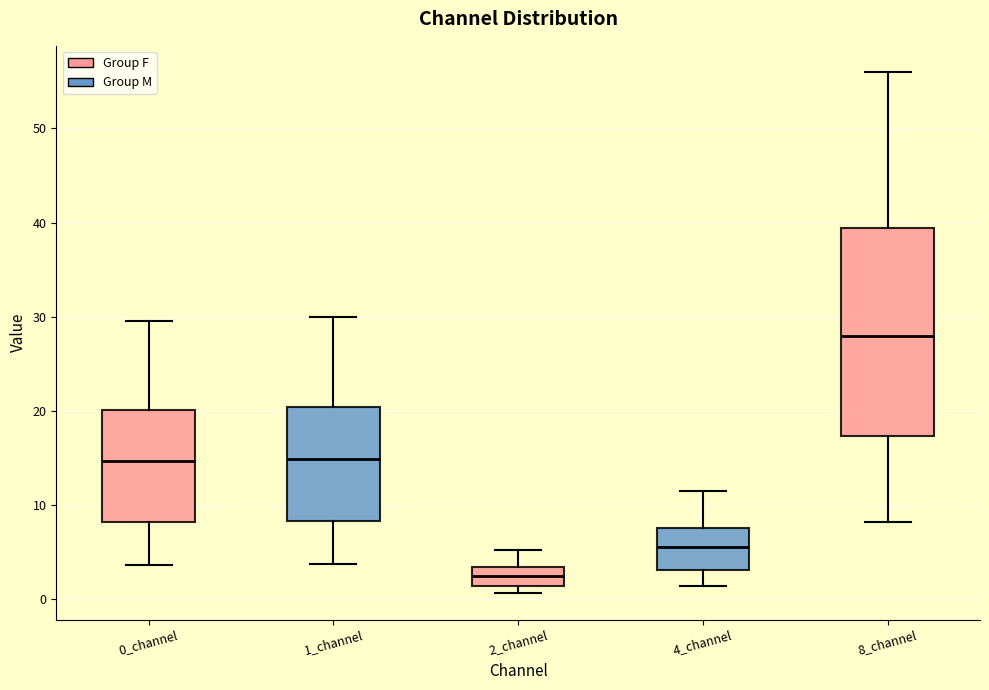

Where is the lower edge of the box for 2_channel on the y-axis? The values are not printed on the chart, so give them approximately, as read against the axis.

1